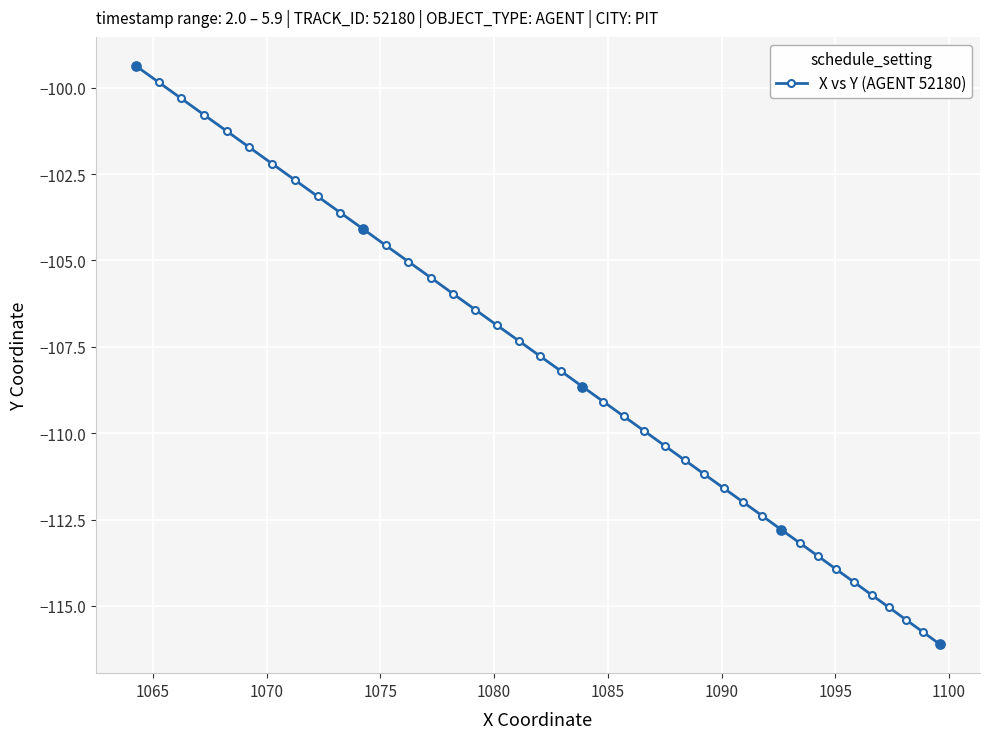

What is the minimum value shown in the chart?

-116.1